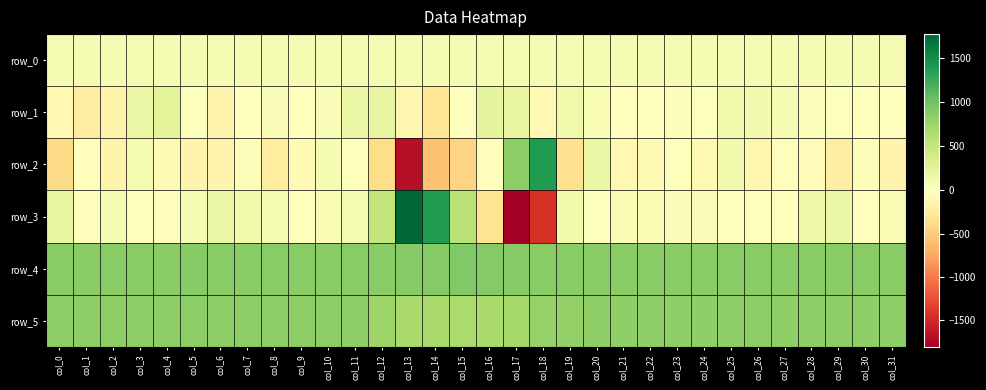

The row_0 series shows 75.0 at col_11. True or false?

True